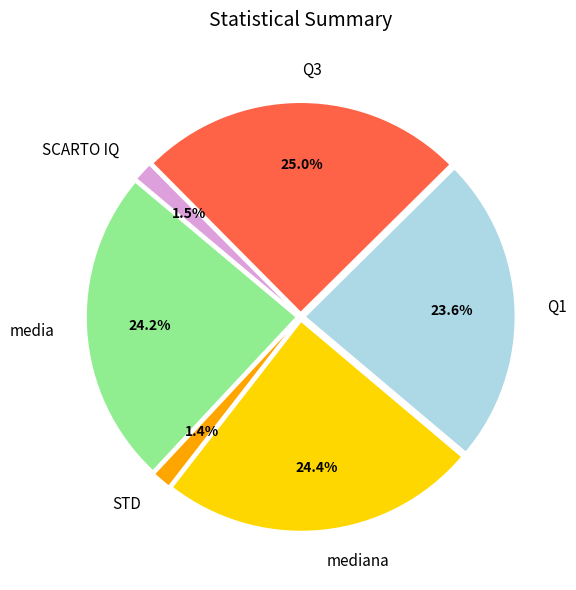

What portion of the pie excludes STD?

98.6%